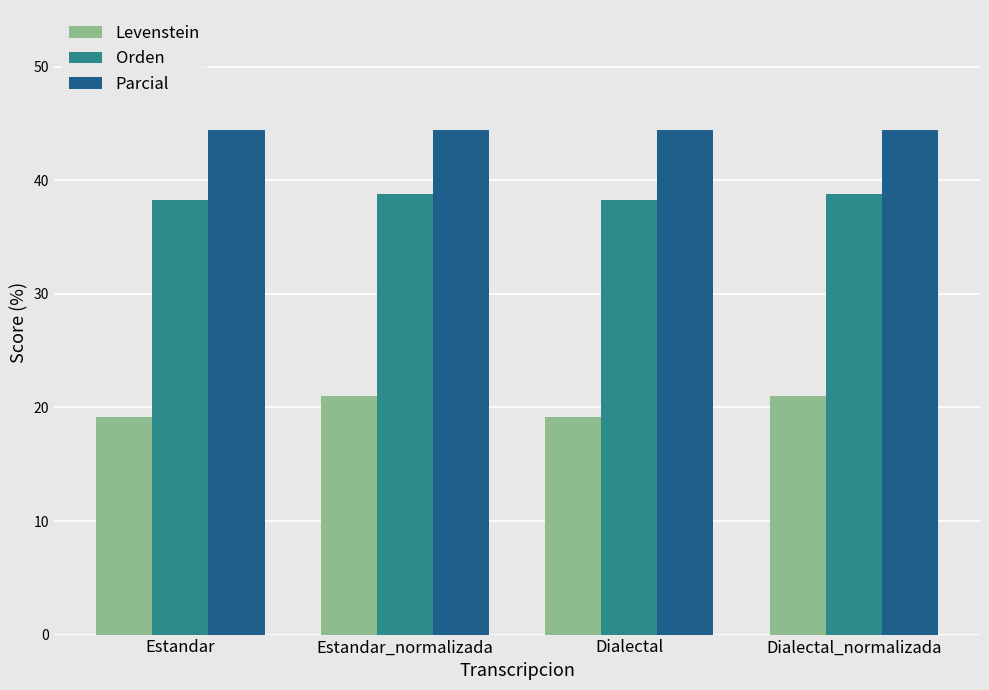

Reading right to left, what are all the values shown in this chart?

Levenstein: 21.1	19.1	21.1	19.1
Orden: 38.8	38.2	38.8	38.2
Parcial: 44.4	44.4	44.4	44.4